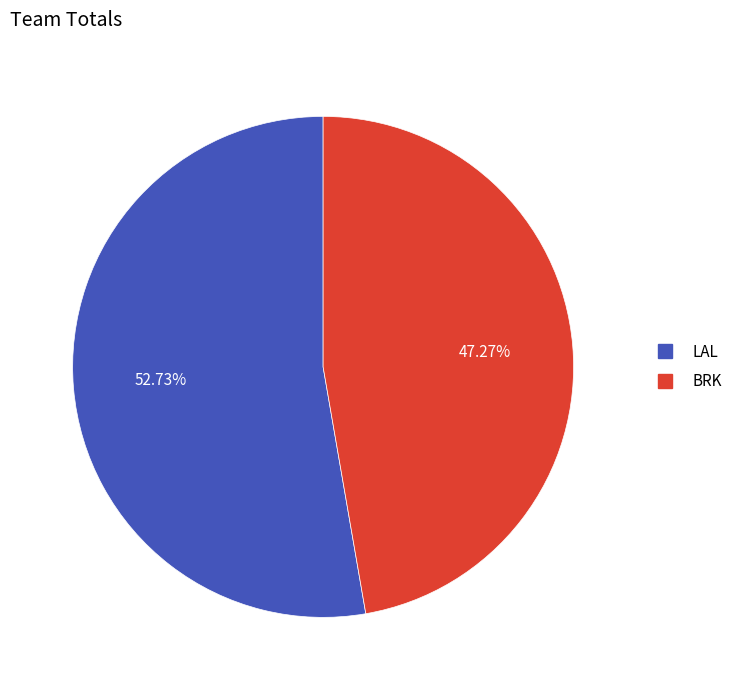

Is there a majority slice in this chart?

Yes